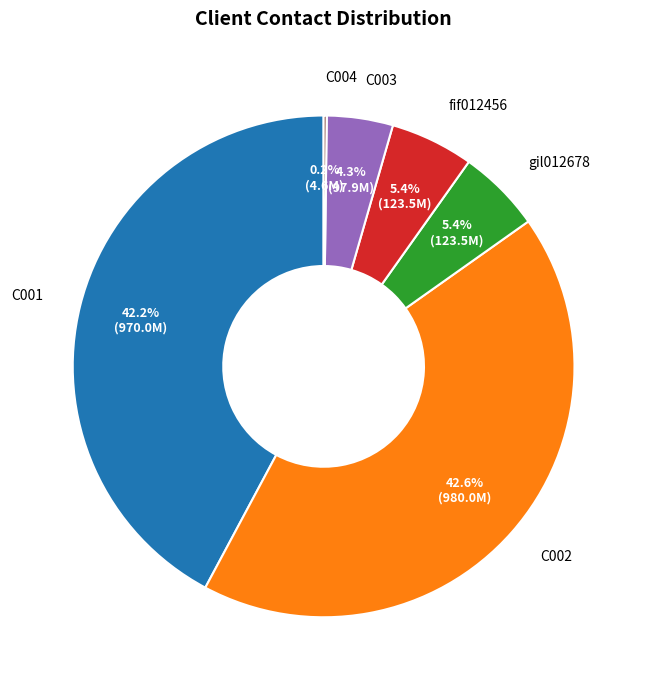

To the nearest percent, what is the difference between the largest and smallest slice percentages?

42%